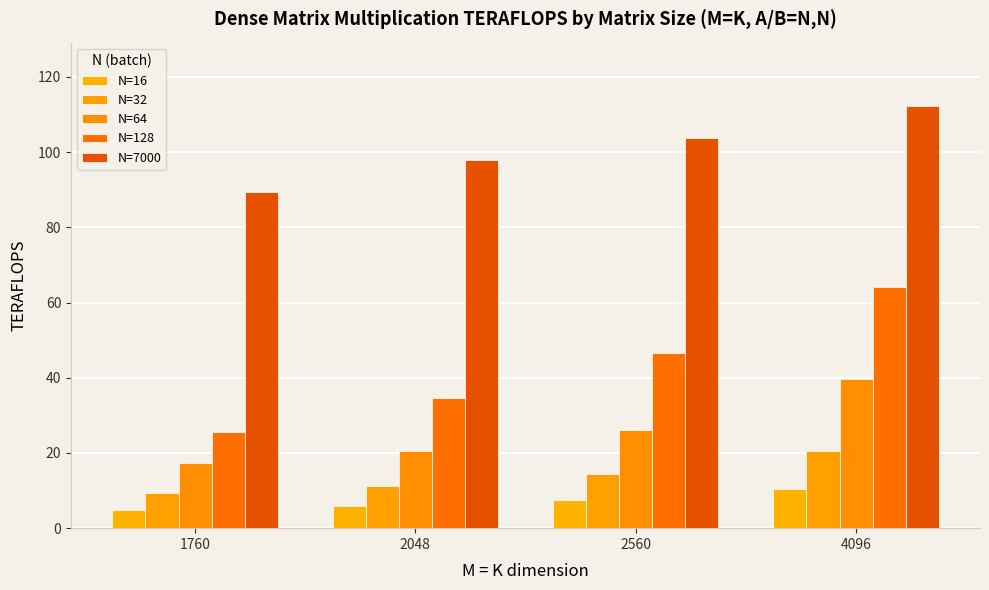

Which series changed the most between 1760 and 2048?

N=128